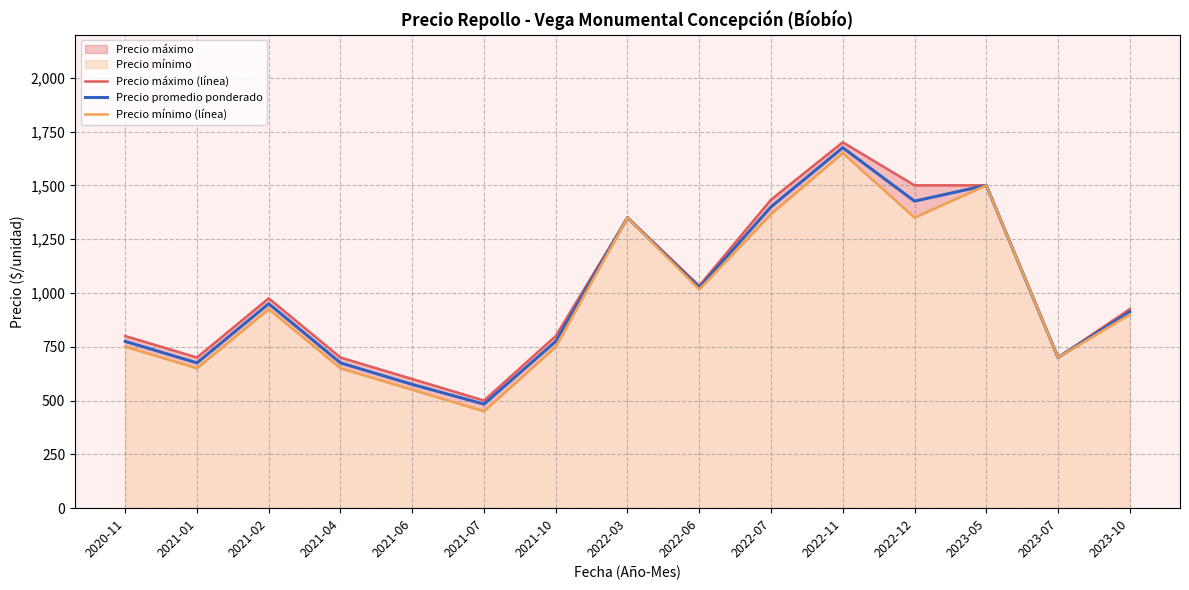

What position from the left is 2023-10?

15